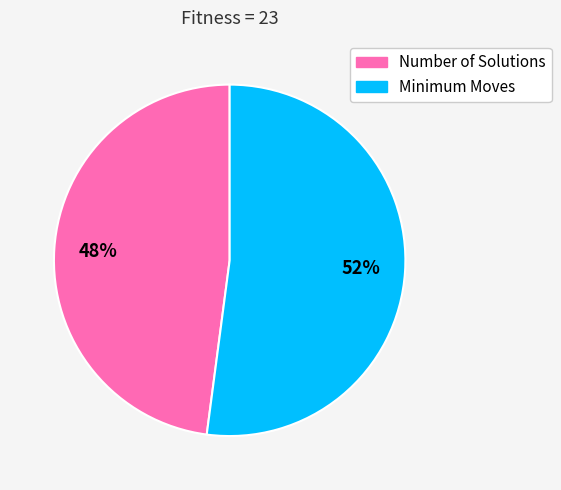

To the nearest percent, what is the average slice percentage?

50%